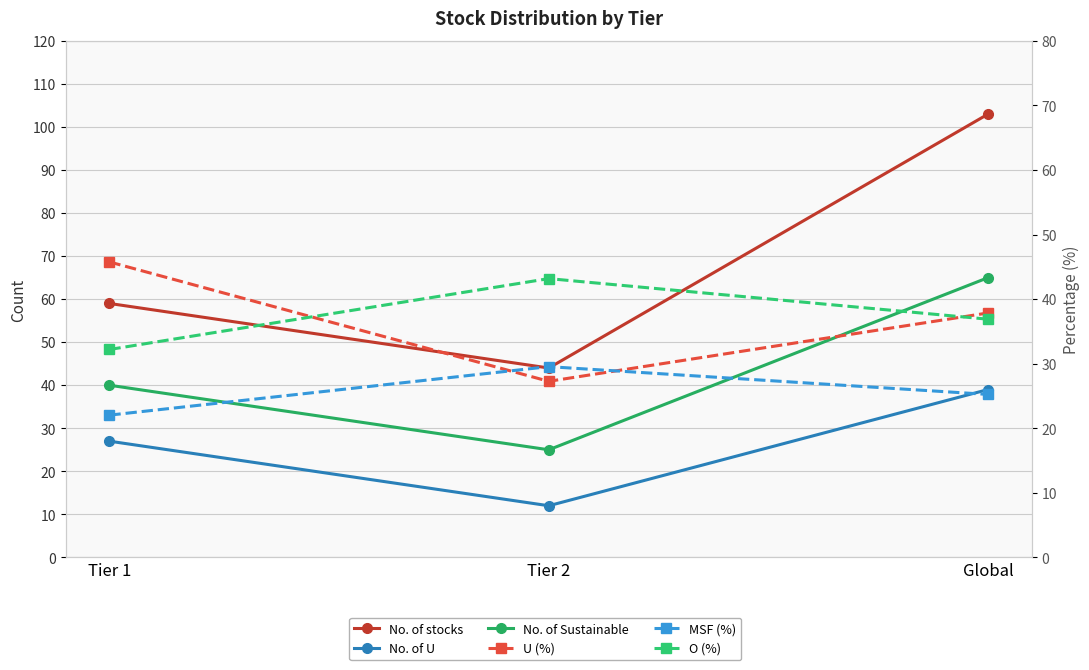

Which label corresponds to the largest value in the chart?

Global